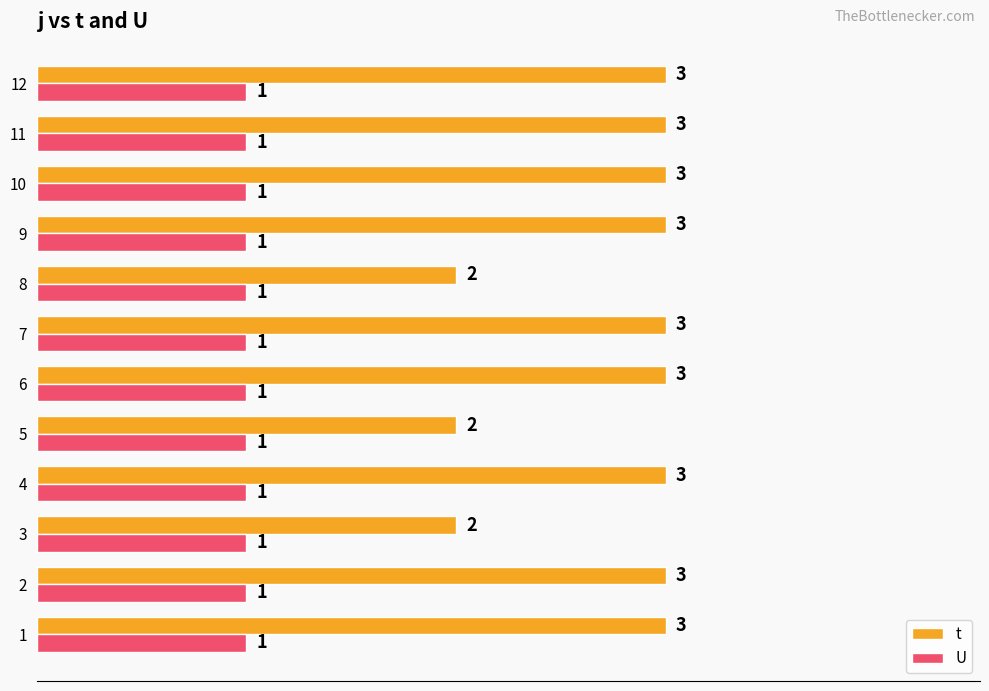

Is it true that U equals 1 at 2?

True